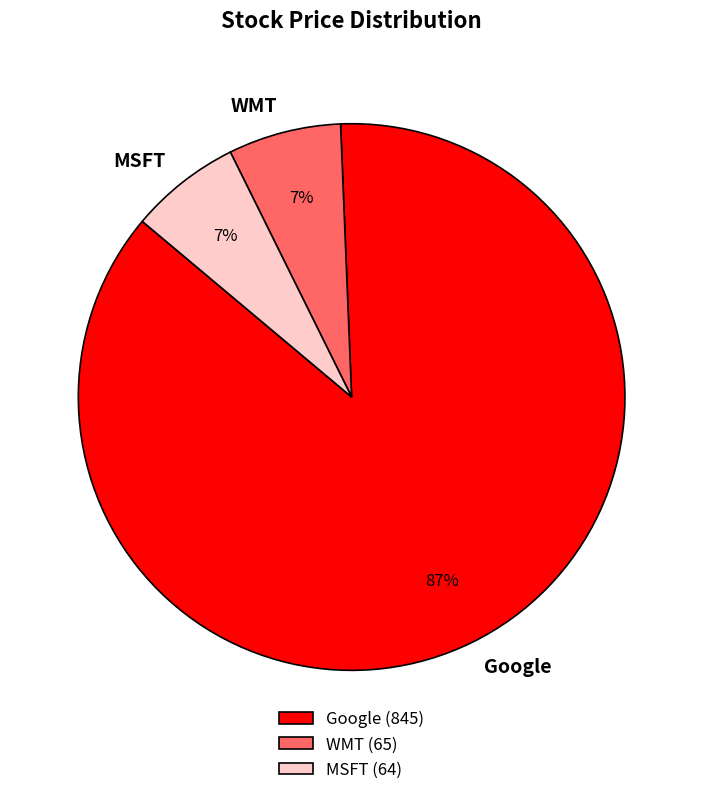

Is it true that WMT is 1% of the pie?

False